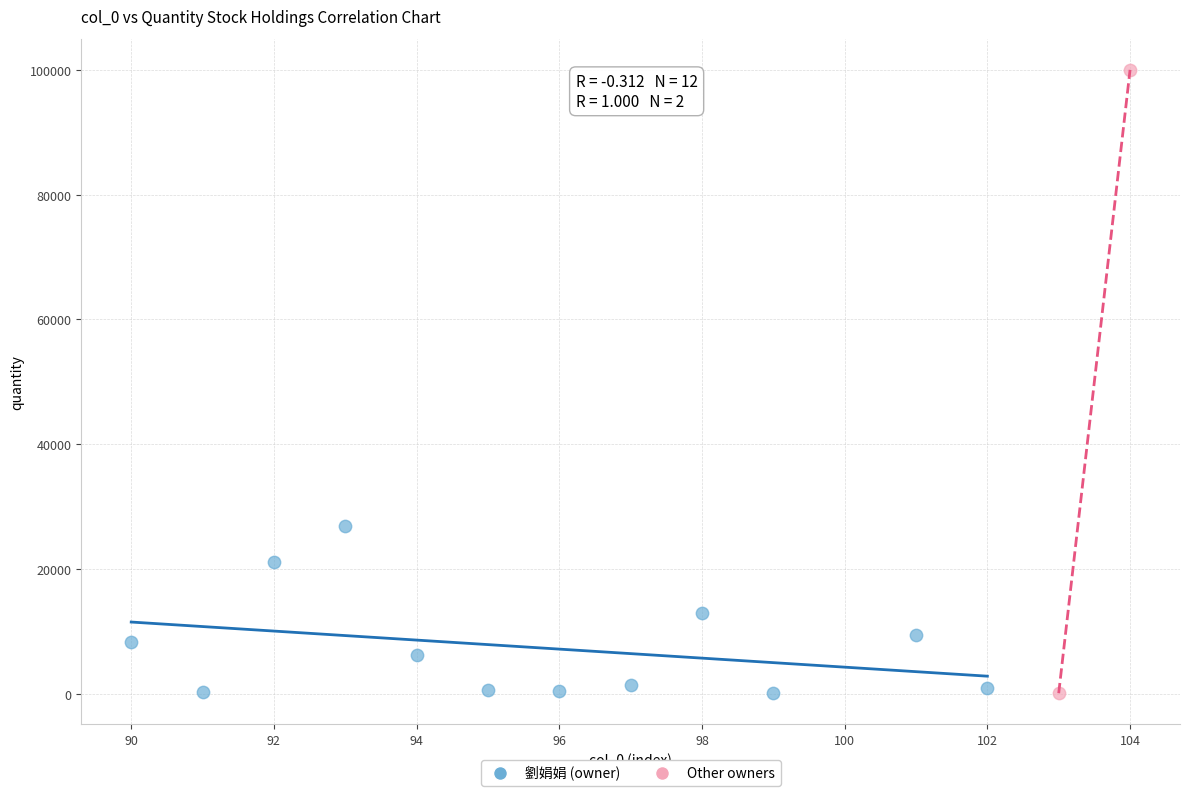

What are all the series names shown in the legend?

劉娟娟 (owner), Other owners